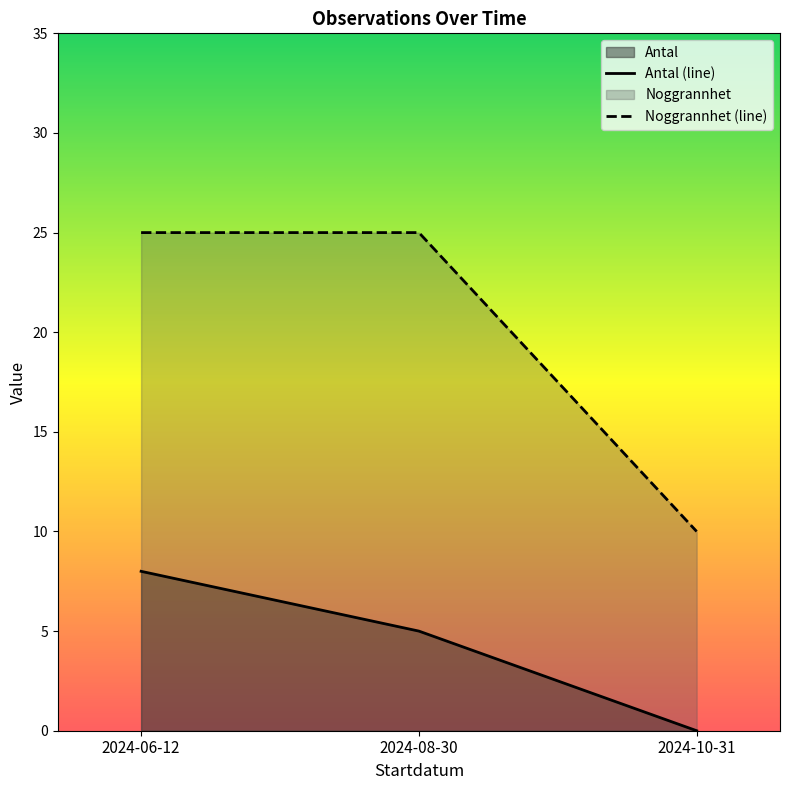

Does the chart have visible grid lines?

No